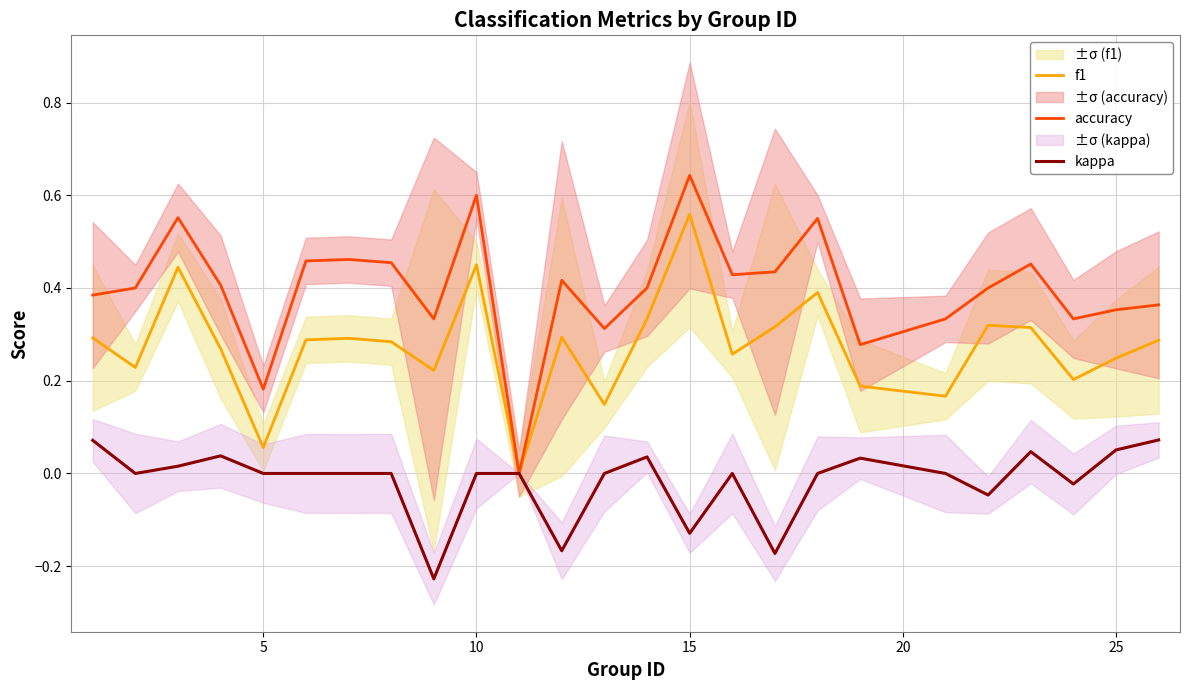

At which label does accuracy reach its peak?

15